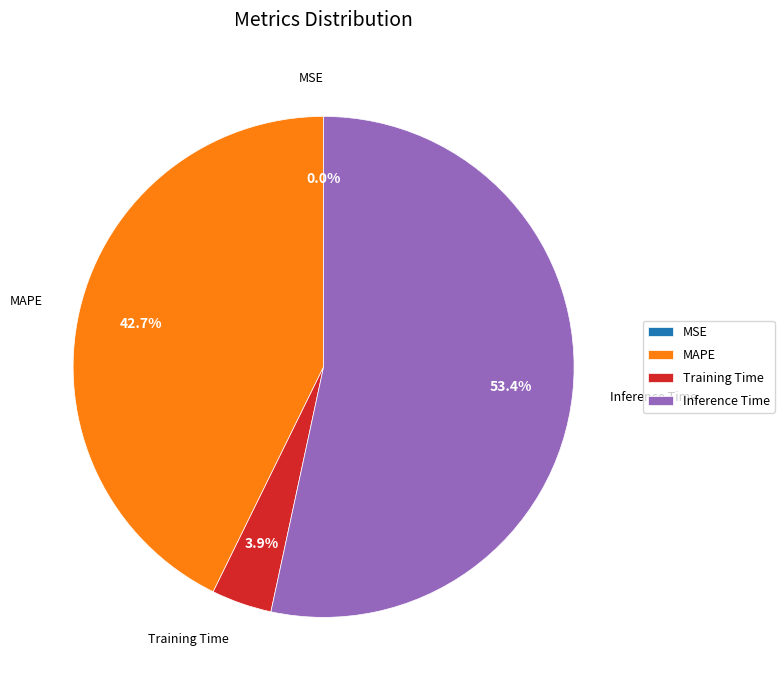

Does Inference Time represent more than half of the total?

Yes